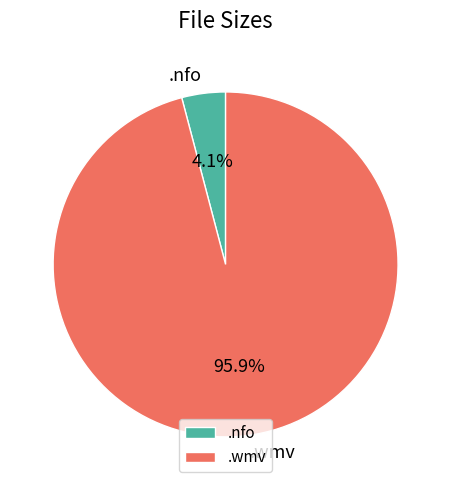

Does .wmv account for over 50% of the chart?

Yes